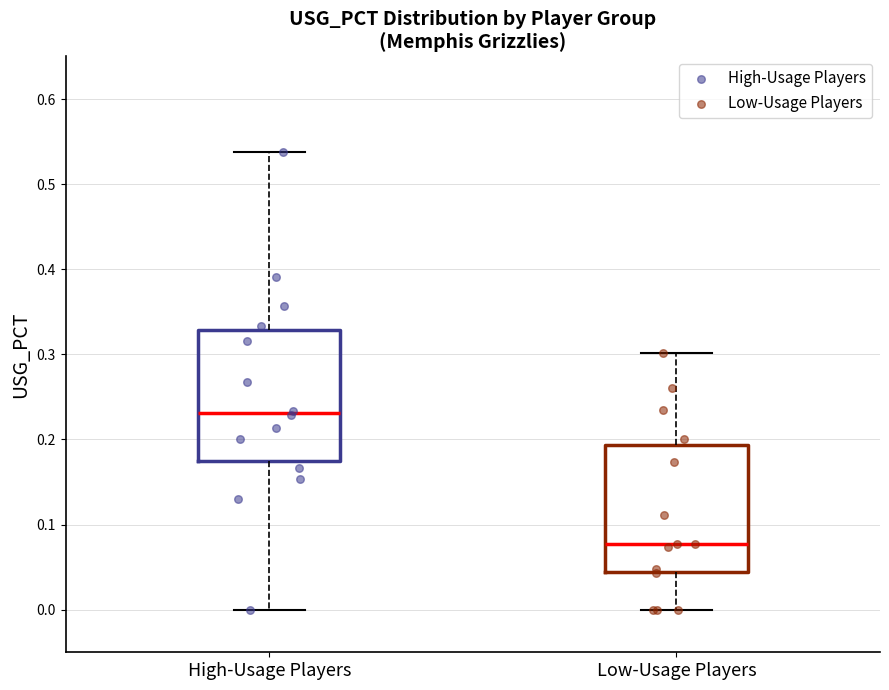

Reading left to right, read every box against the y-axis: the position of its median line, the range the box covers, and the ends of its whiskers. The values are not printed on the chart, so give them approximately, as read against the axis.

High-Usage Players: median 0.23, box 0.18 to 0.33, whiskers 0.00 to 0.54
Low-Usage Players: median 0.08, box 0.04 to 0.19, whiskers 0.00 to 0.30